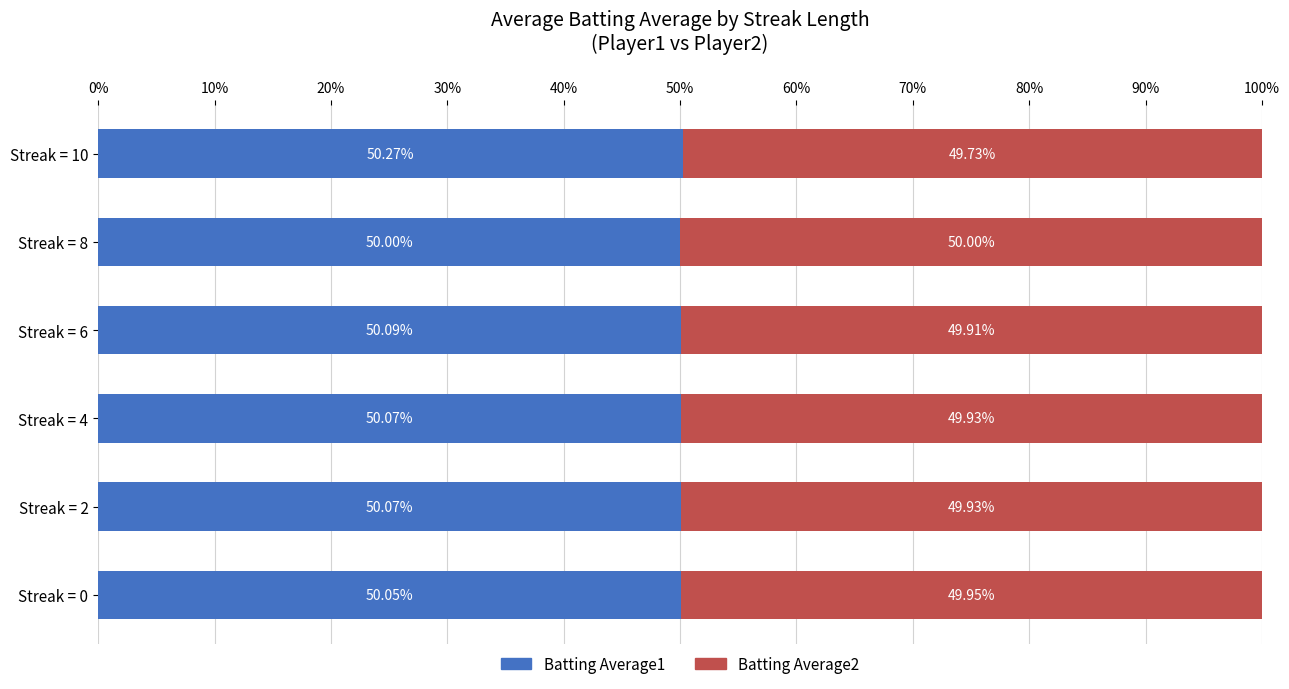

What is the total value across all series at Streak = 6?

100.0